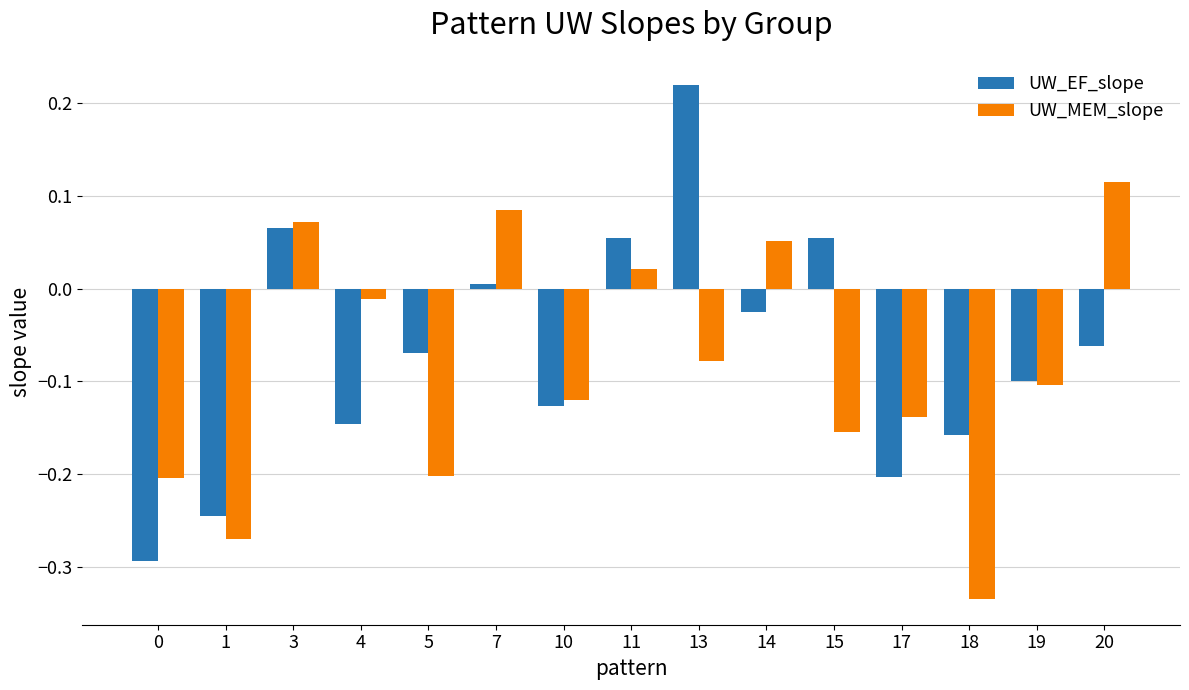

At which label does UW_EF_slope first exceed 0?

3